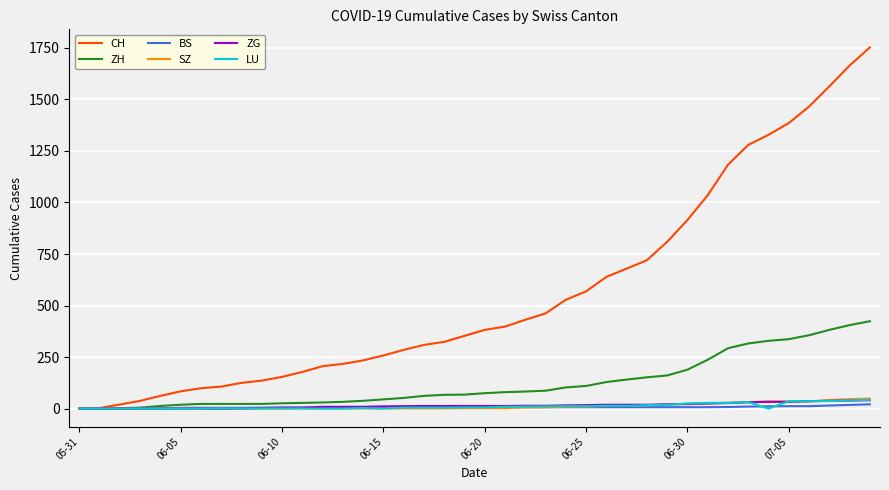

What is the highest value of the LU series?

43